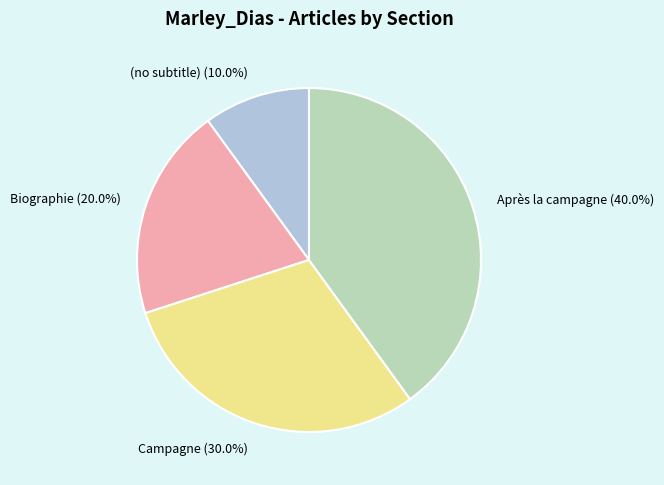

Does Biographie represent more than half of the total?

No